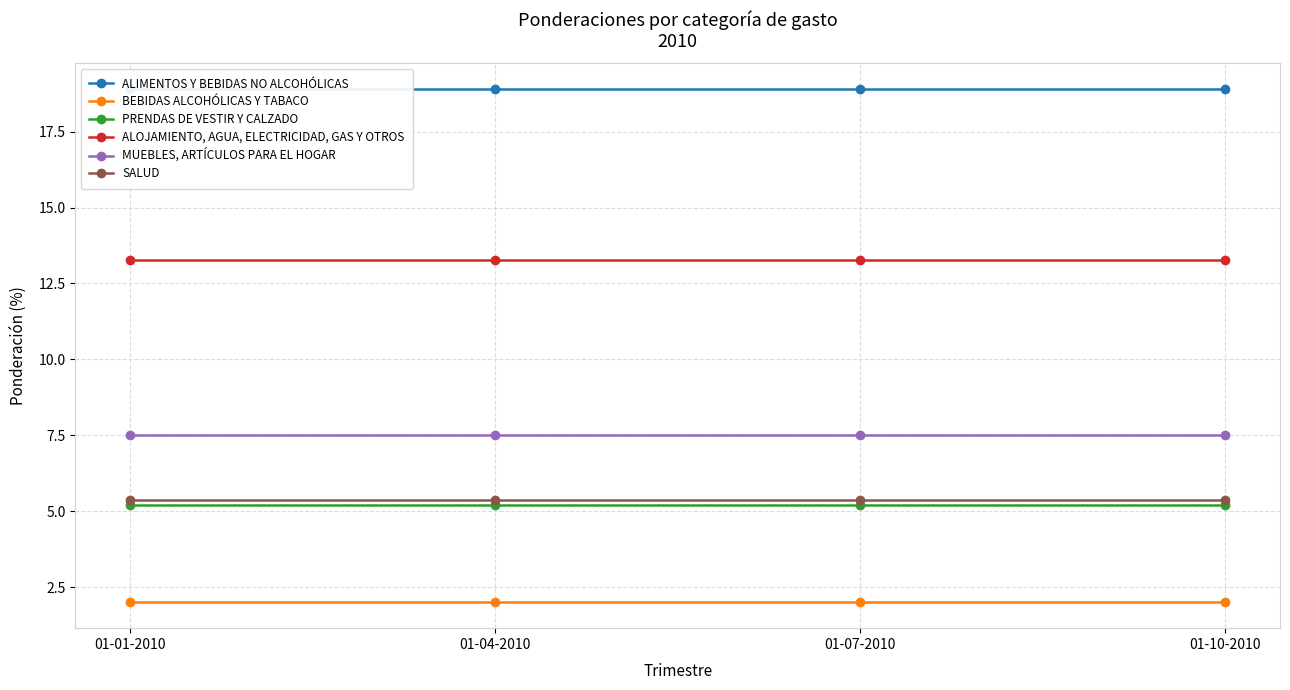

Reading right to left, transcribe all the data shown in this chart.

ALIMENTOS Y BEBIDAS NO ALCOHÓLICAS: 01-10-2010=18.9	01-07-2010=18.9	01-04-2010=18.9	01-01-2010=18.9
BEBIDAS ALCOHÓLICAS Y TABACO: 01-10-2010=2.0	01-07-2010=2.0	01-04-2010=2.0	01-01-2010=2.0
PRENDAS DE VESTIR Y CALZADO: 01-10-2010=5.2	01-07-2010=5.2	01-04-2010=5.2	01-01-2010=5.2
ALOJAMIENTO, AGUA, ELECTRICIDAD, GAS Y OTROS: 01-10-2010=13.3	01-07-2010=13.3	01-04-2010=13.3	01-01-2010=13.3
MUEBLES, ARTÍCULOS PARA EL HOGAR: 01-10-2010=7.5	01-07-2010=7.5	01-04-2010=7.5	01-01-2010=7.5
SALUD: 01-10-2010=5.4	01-07-2010=5.4	01-04-2010=5.4	01-01-2010=5.4